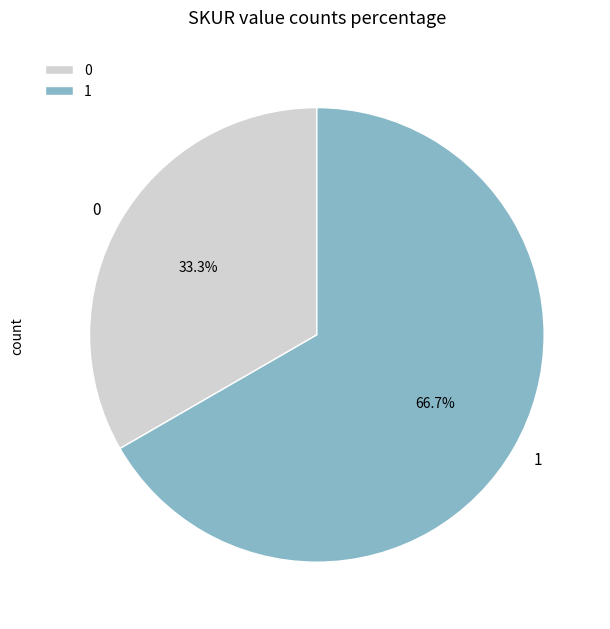

What portion of the pie excludes 0?

66.7%